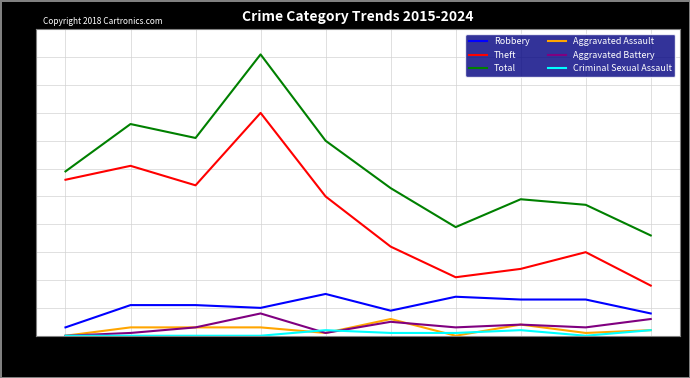

True or false: Total and Aggravated Battery intersect in this chart.

False